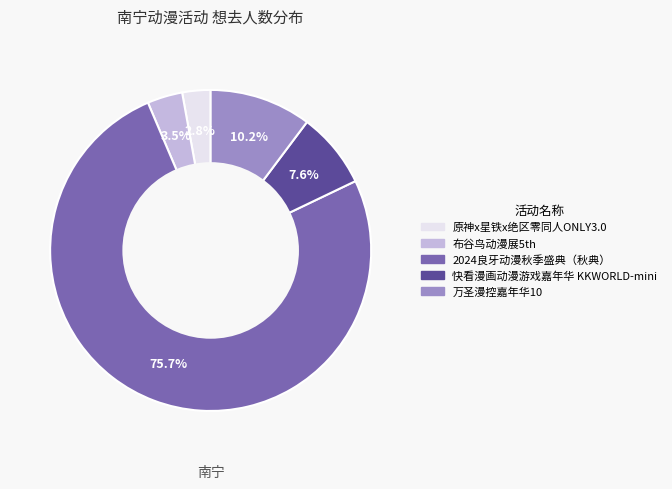

Rank the categories by value from highest to lowest.

2024良牙动漫秋季盛典（秋典）, 万圣漫控嘉年华10, 快看漫画动漫游戏嘉年华 KKWORLD-mini, 布谷鸟动漫展5th, 原神x星铁x绝区零同人ONLY3.0